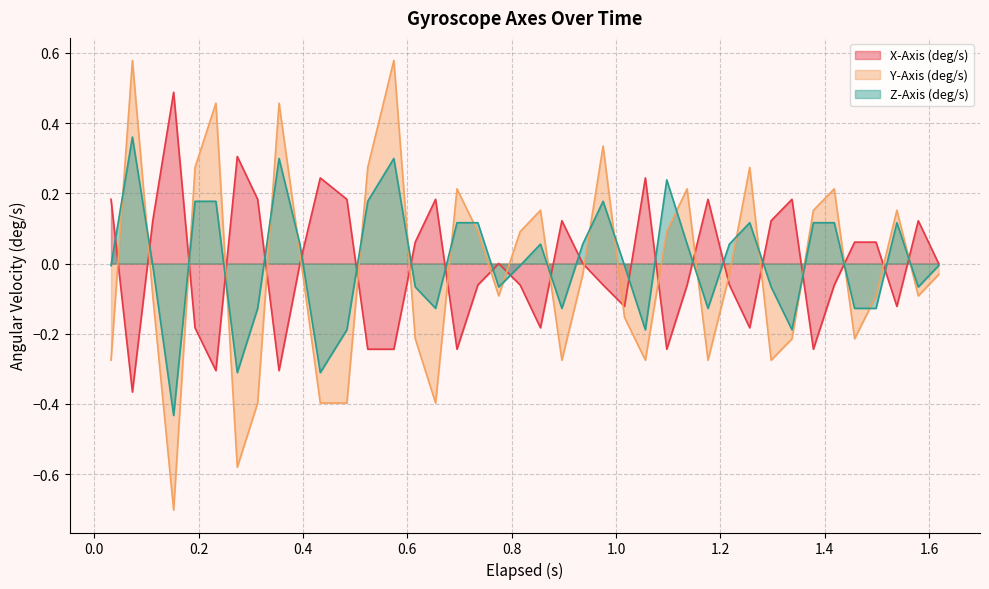

True or false: X-Axis (deg/s) has a value of 0.2 at 0.654.

True